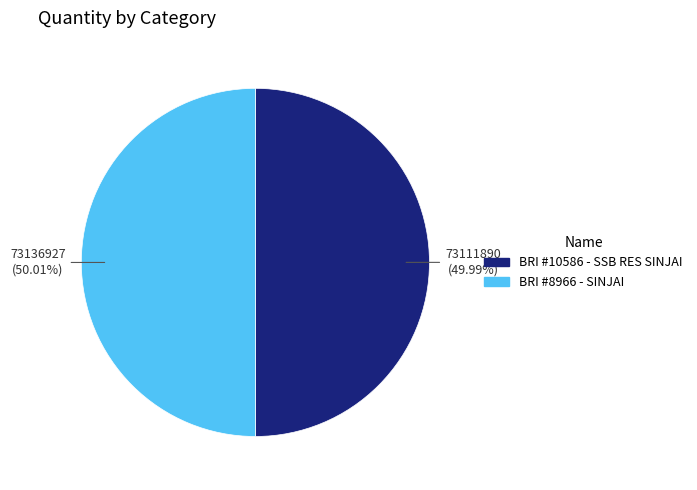

Does any single category account for the majority?

Yes